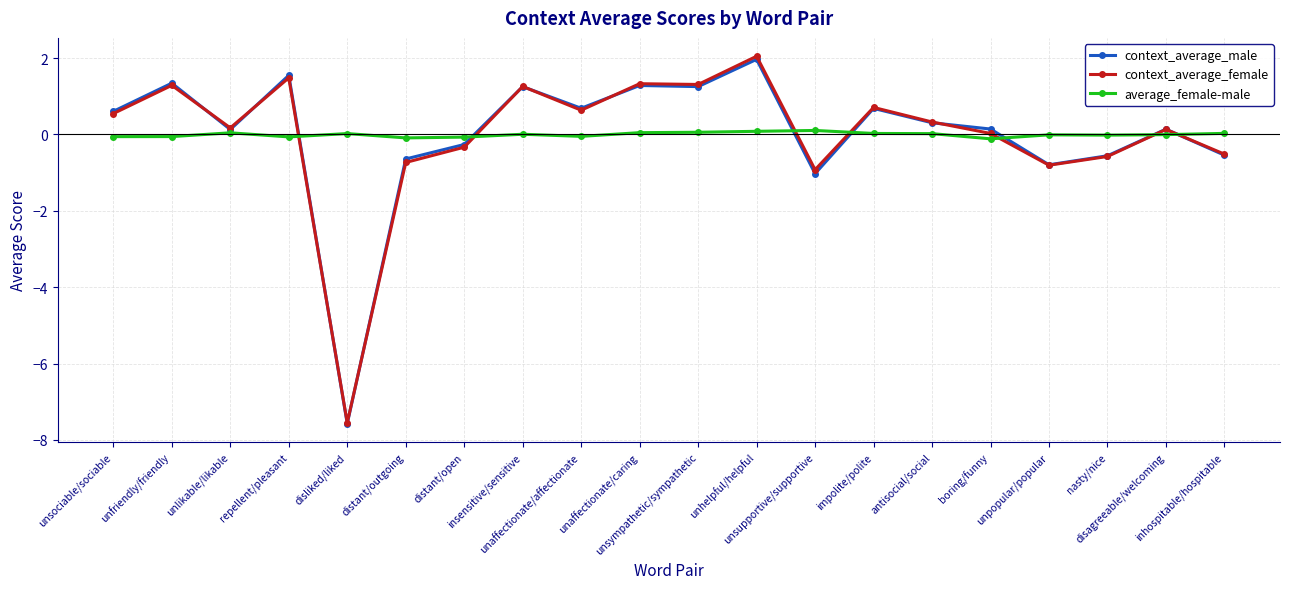

Which series has the largest range (max minus min)?

context_average_female